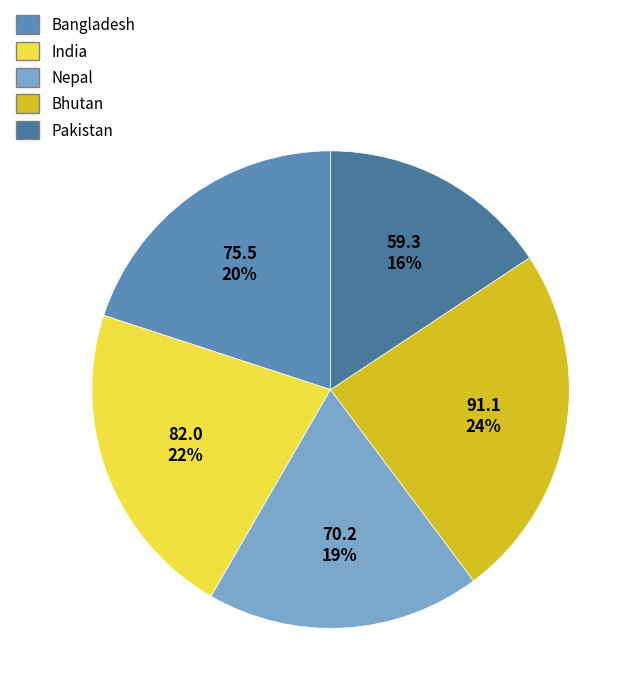

To the nearest percent, what percentage of the pie is Pakistan?

16%